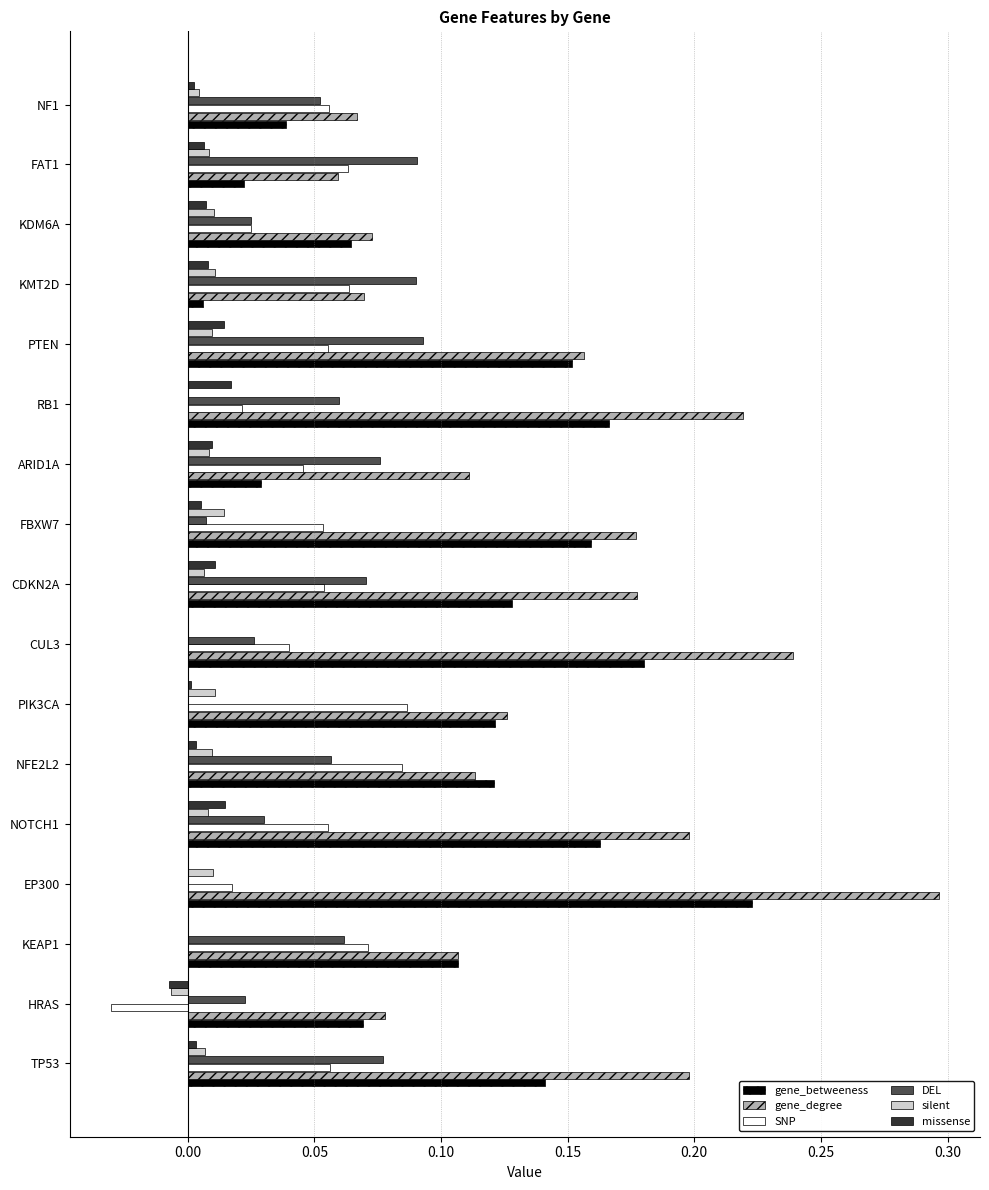

Is it true that gene_betweeness equals 0.0 at KMT2D?

True